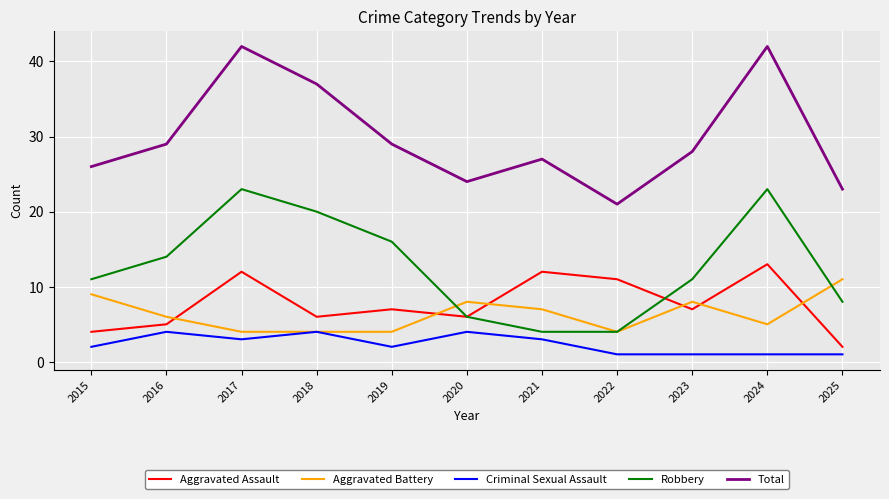

What is the approximate value of Aggravated Battery at 2017?

4